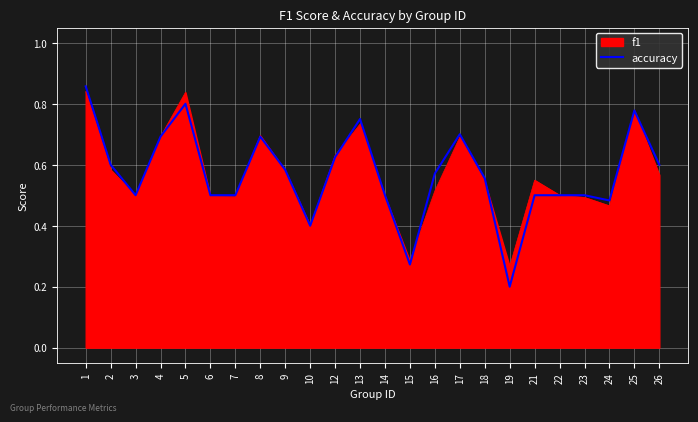

What is the maximum value shown in the chart?

0.9